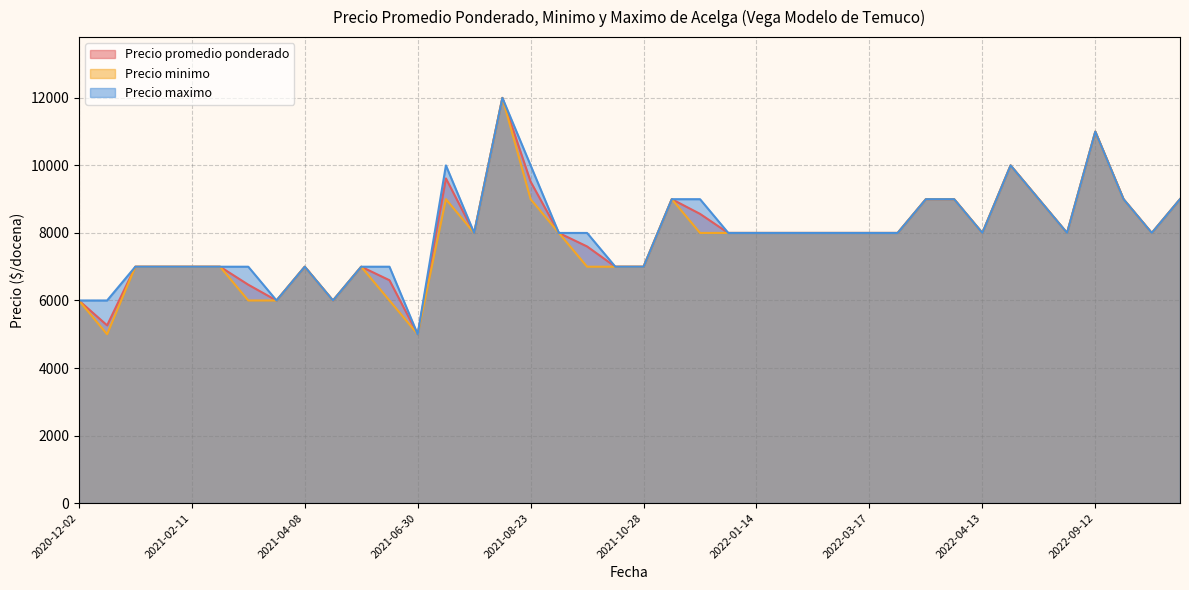

Rank the series at 2022-01-14 from lowest to highest value.

Precio promedio ponderado, Precio minimo, Precio maximo